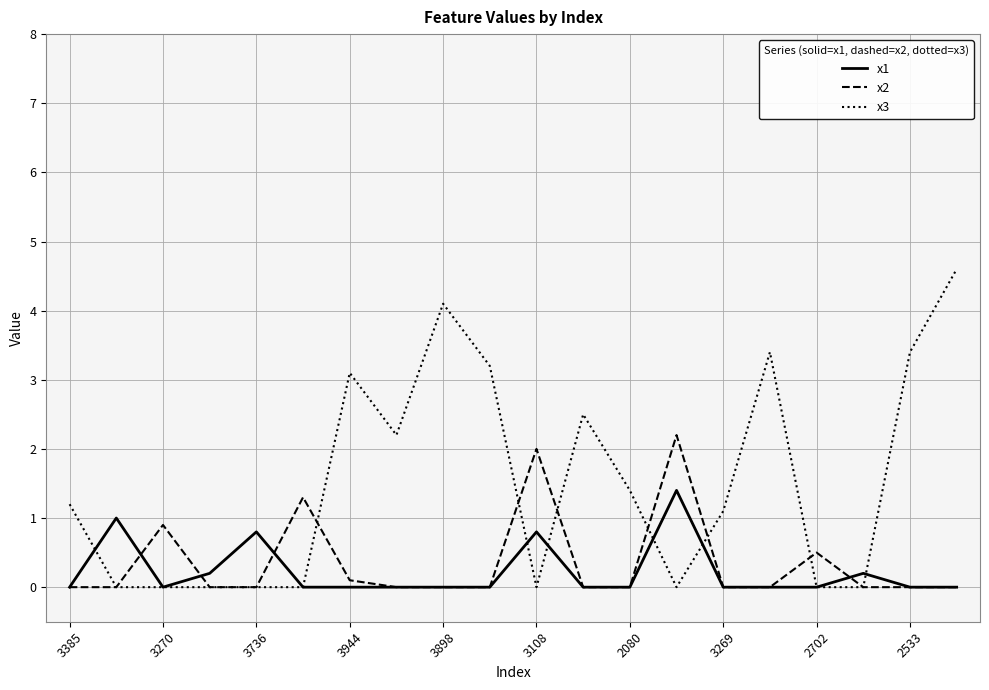

Which series has the largest range (max minus min)?

x3